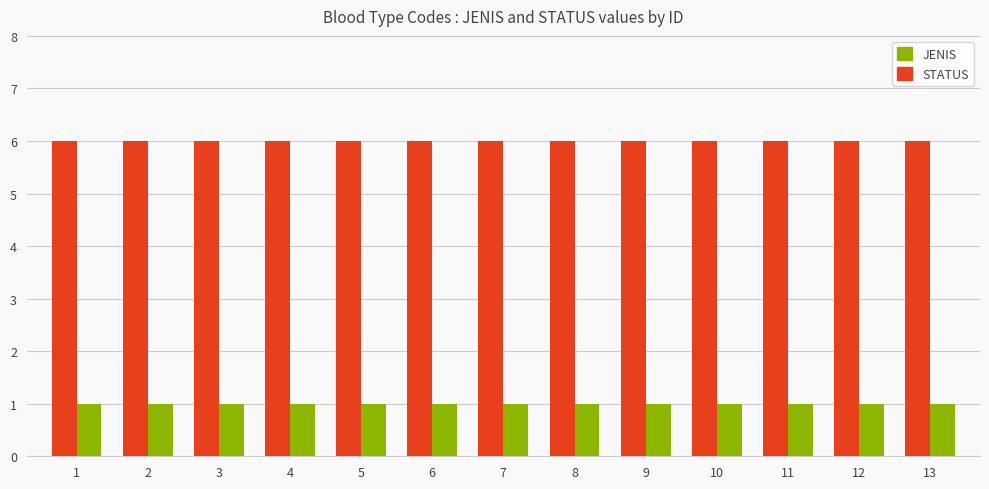

Reading left to right, transcribe all the data shown in this chart.

JENIS: 6	6	6	6	6	6	6	6	6	6	6	6	6
STATUS: 1	1	1	1	1	1	1	1	1	1	1	1	1